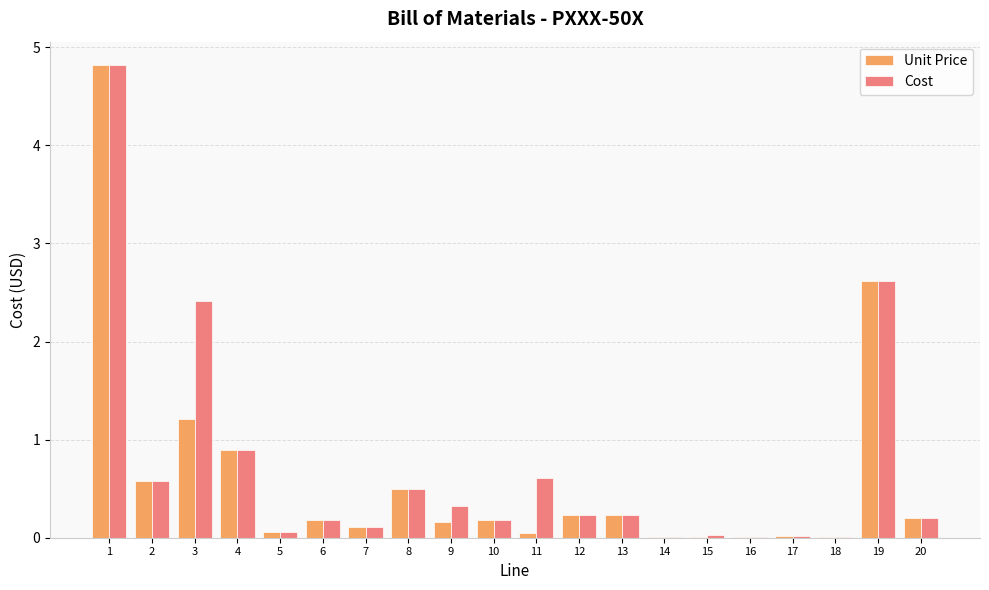

Are the bars grouped side by side (vs. stacked)?

Yes